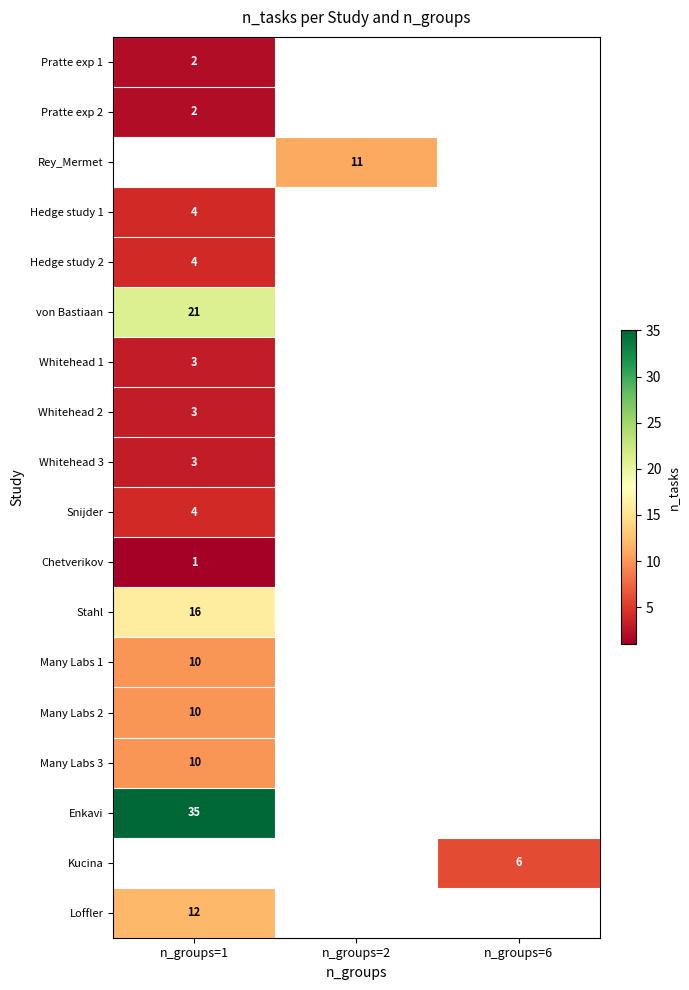

Is it true that von Bastiaan equals 21 at n_groups=1?

True